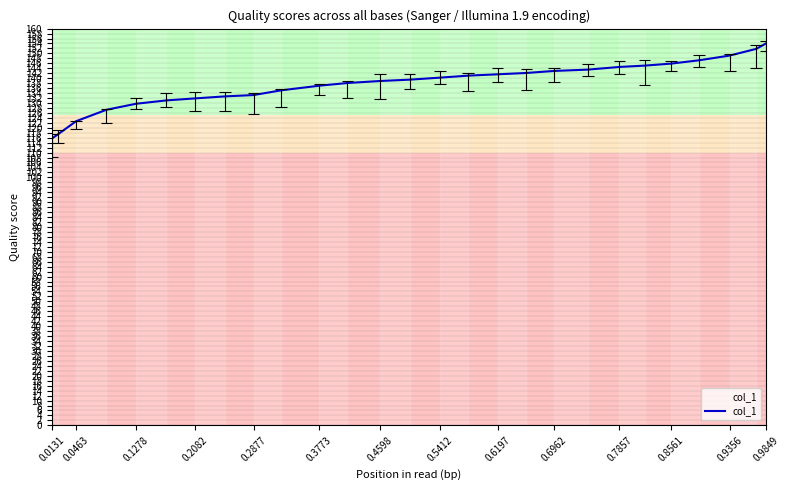

What is the value of the 19th point from the left?

142.9